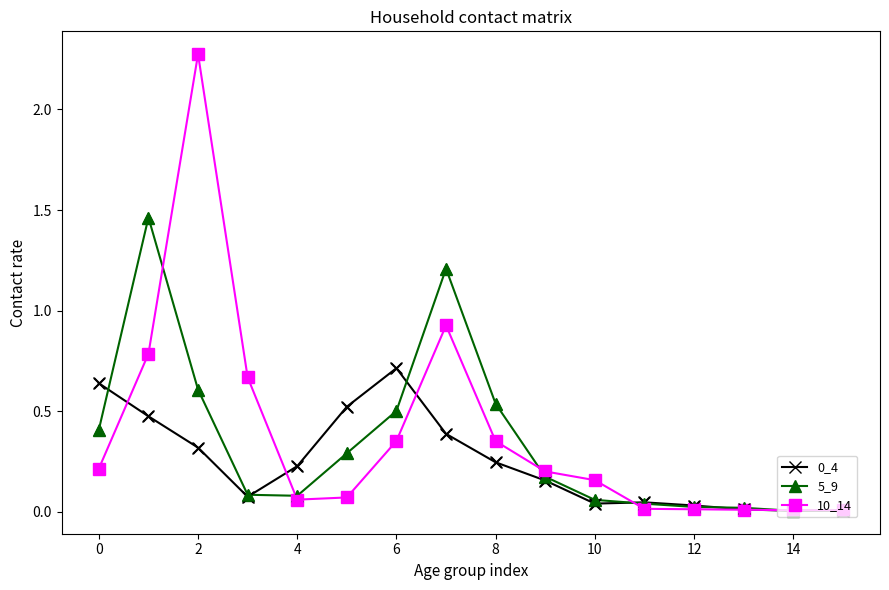

What is the greatest value displayed?

2.3